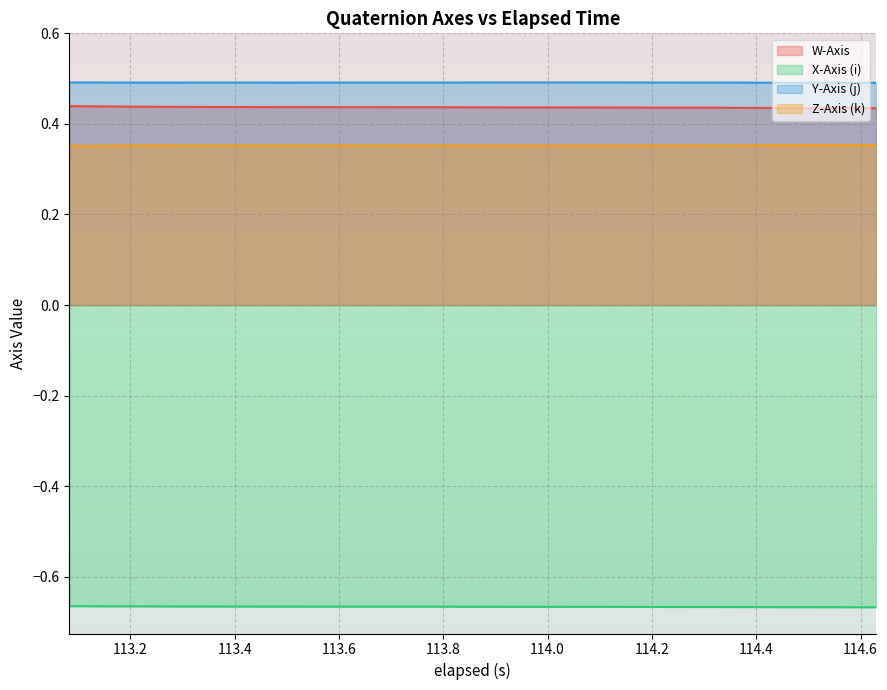

True or false: W-Axis and Y-Axis (j) cross at least once.

False